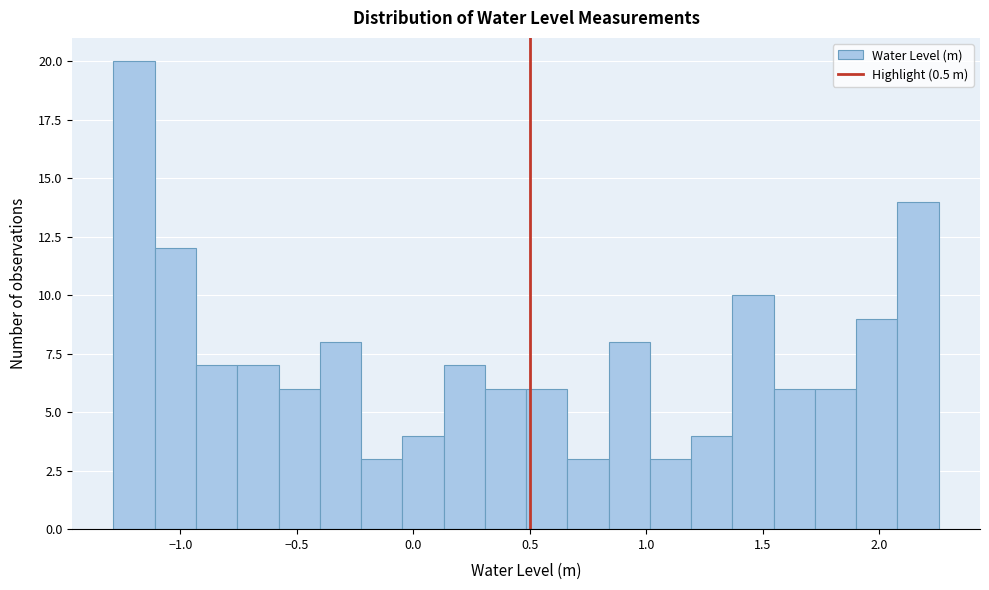

Read against the x-axis, roughly where is the centre of the tallest bar?

-1.20